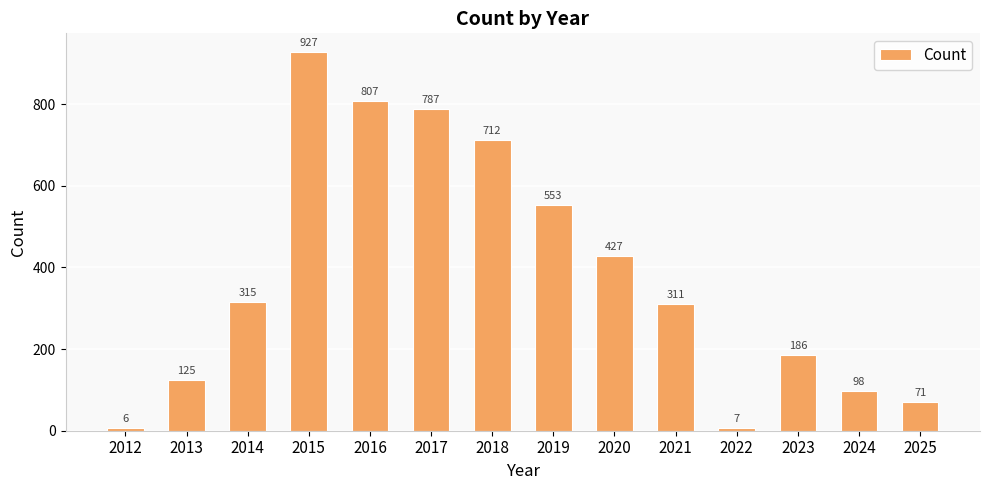

Count the number of categories in the chart.

14